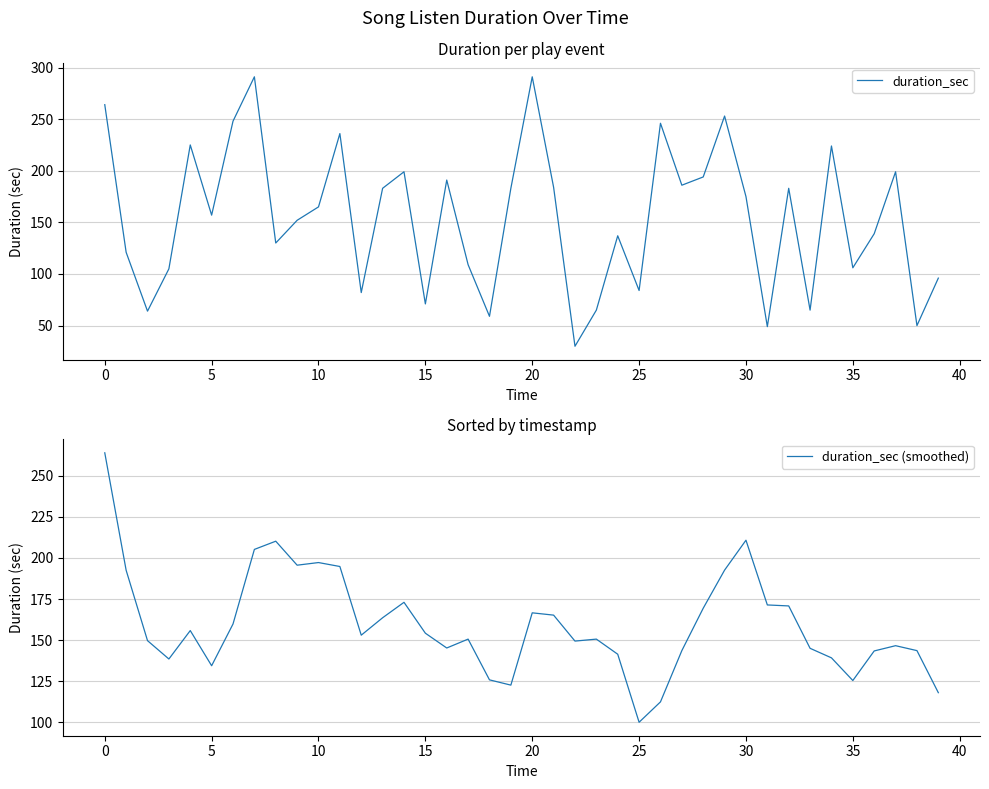

What is the total value across all series at 27?

329.6